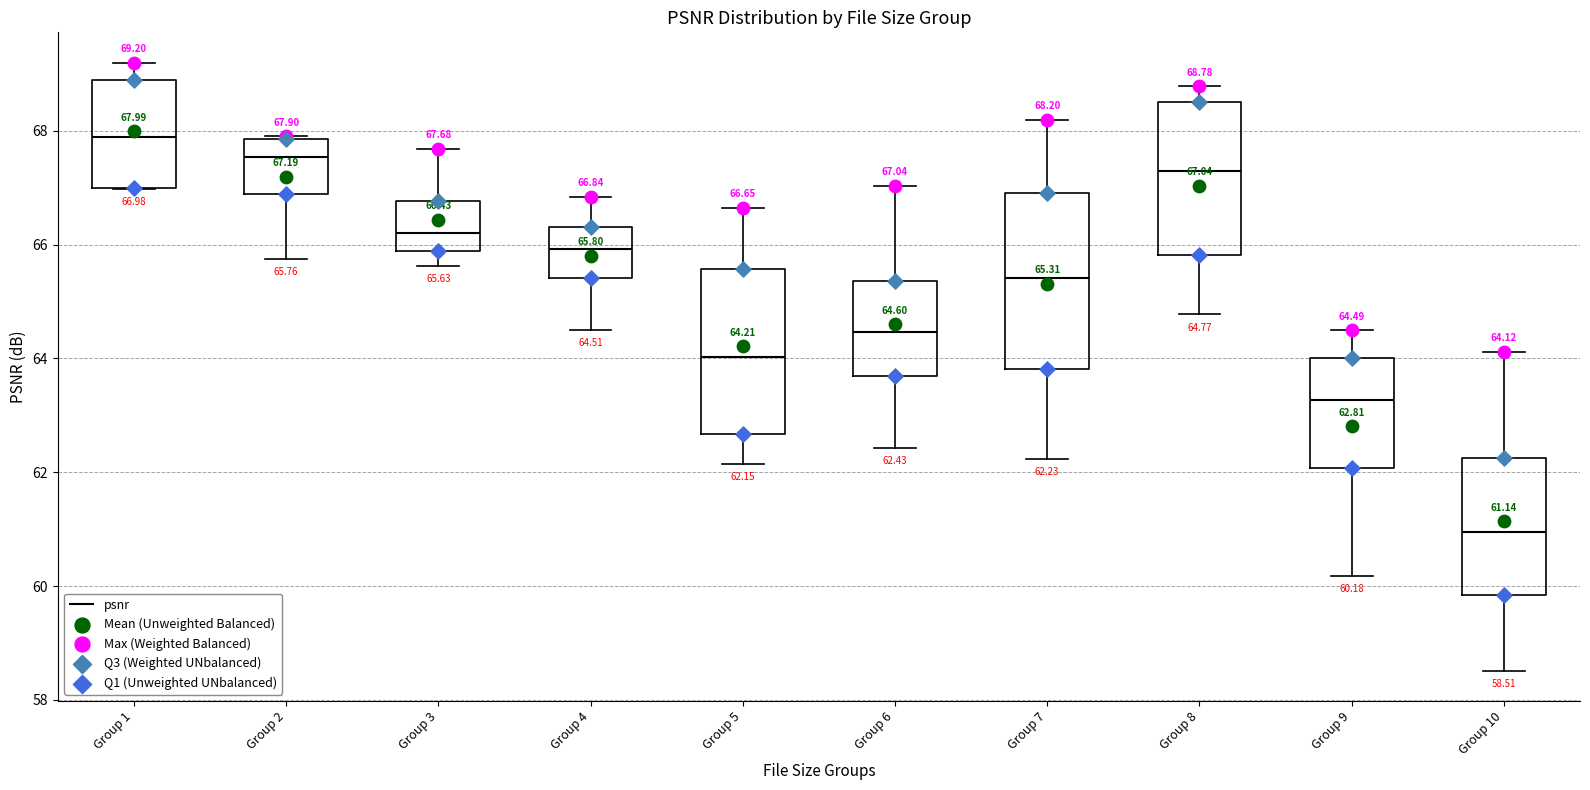

Which box has the lowest median line?

Group 10